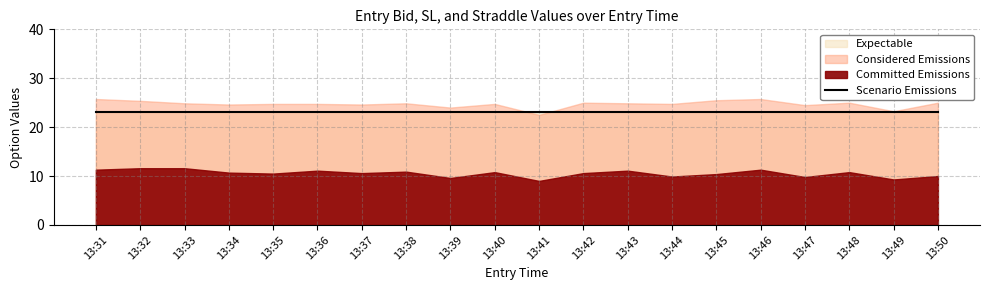

What is the difference between the maximum and second lowest values in the Considered Emissions series?

2.5